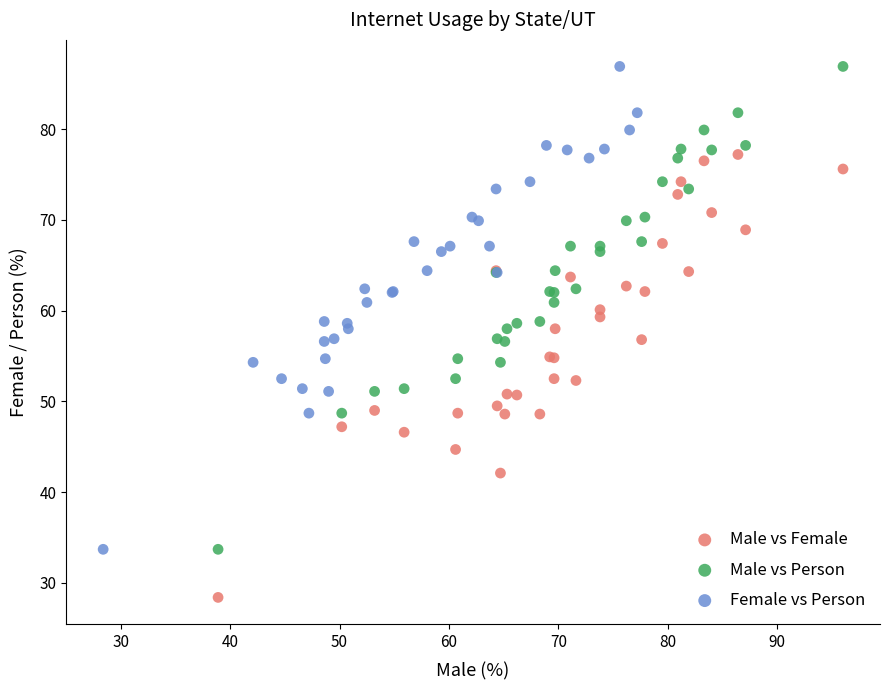

Which series contains the lowest Y value?

Male vs Female